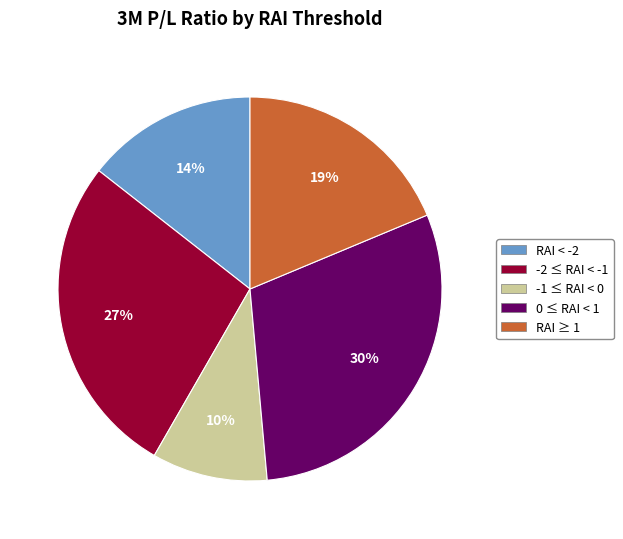

What is the smallest slice in the pie chart?

-1 ≤ RAI < 0